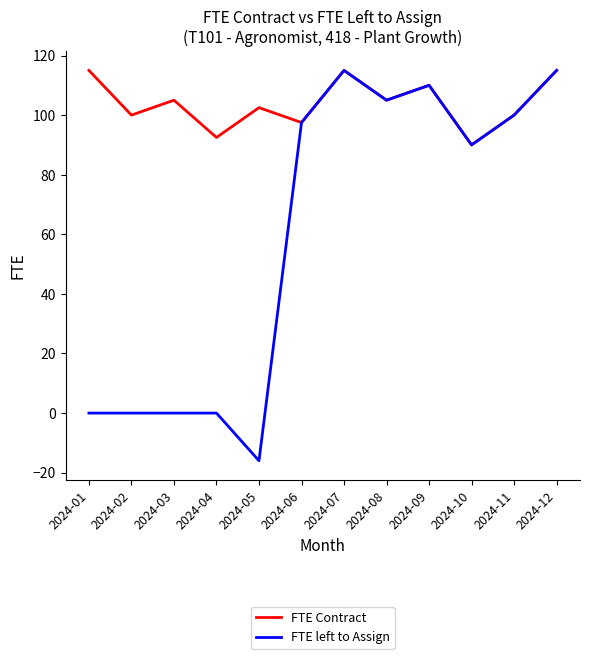

What is the total value across all series at 2024-07?

230.0